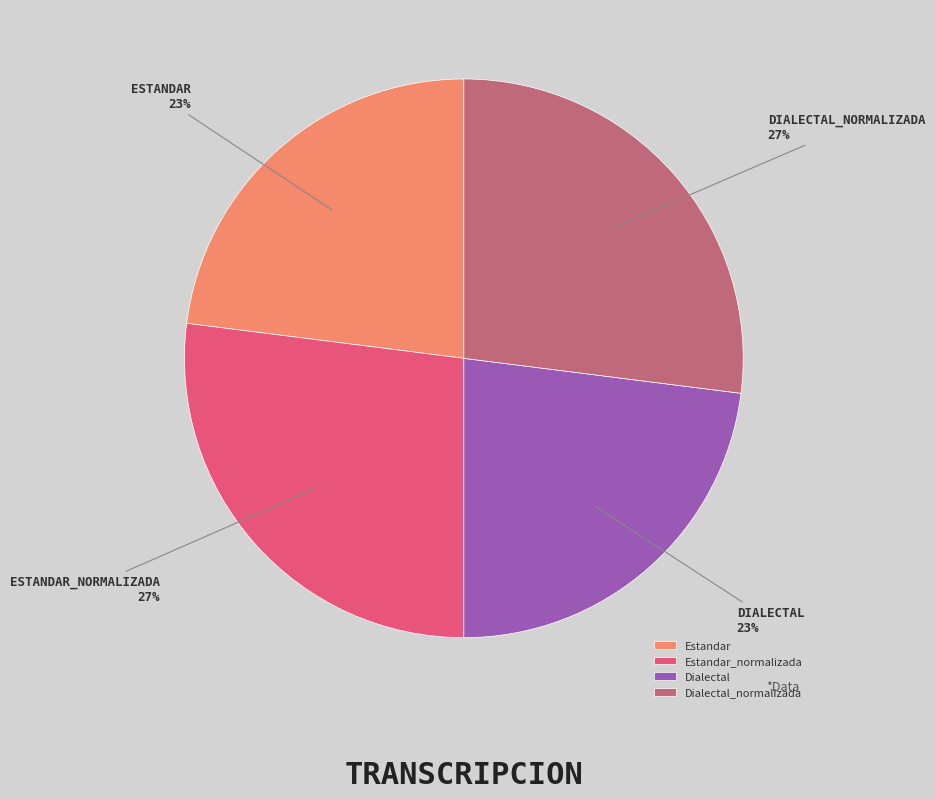

To the nearest percent, what is the difference between the largest and smallest slice percentages?

4%